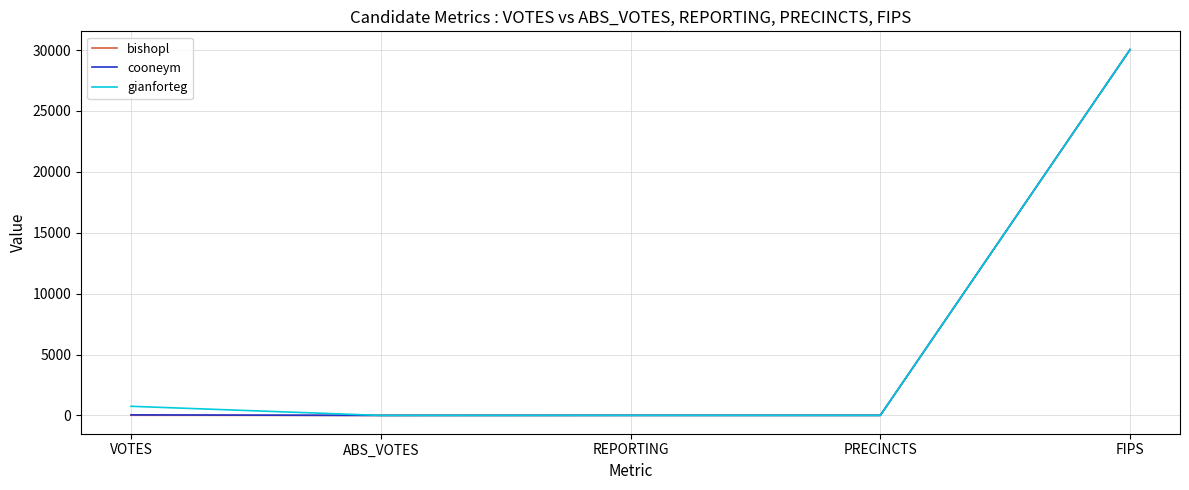

True or false: gianforteg has a value of 0 at ABS_VOTES.

True